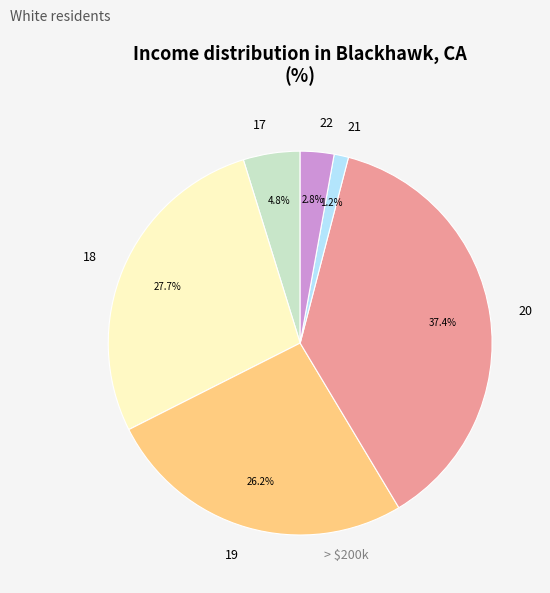

What is the smallest slice in the pie chart?

21